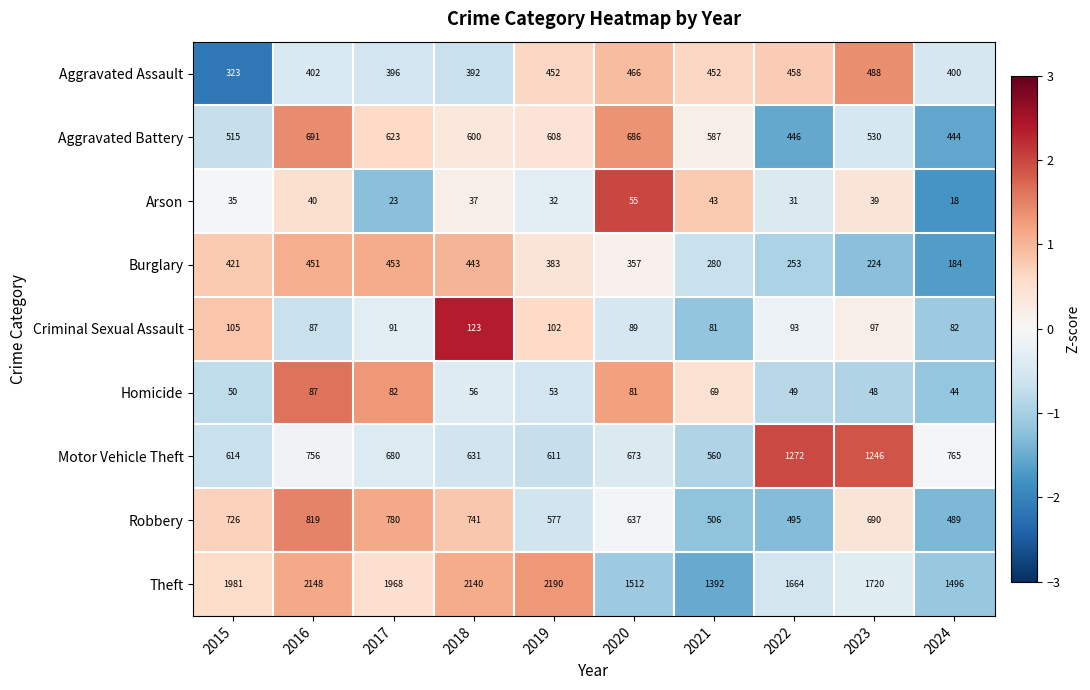

Rank the series at 2019 from highest to lowest value.

Theft, Motor Vehicle Theft, Aggravated Battery, Robbery, Aggravated Assault, Burglary, Criminal Sexual Assault, Homicide, Arson